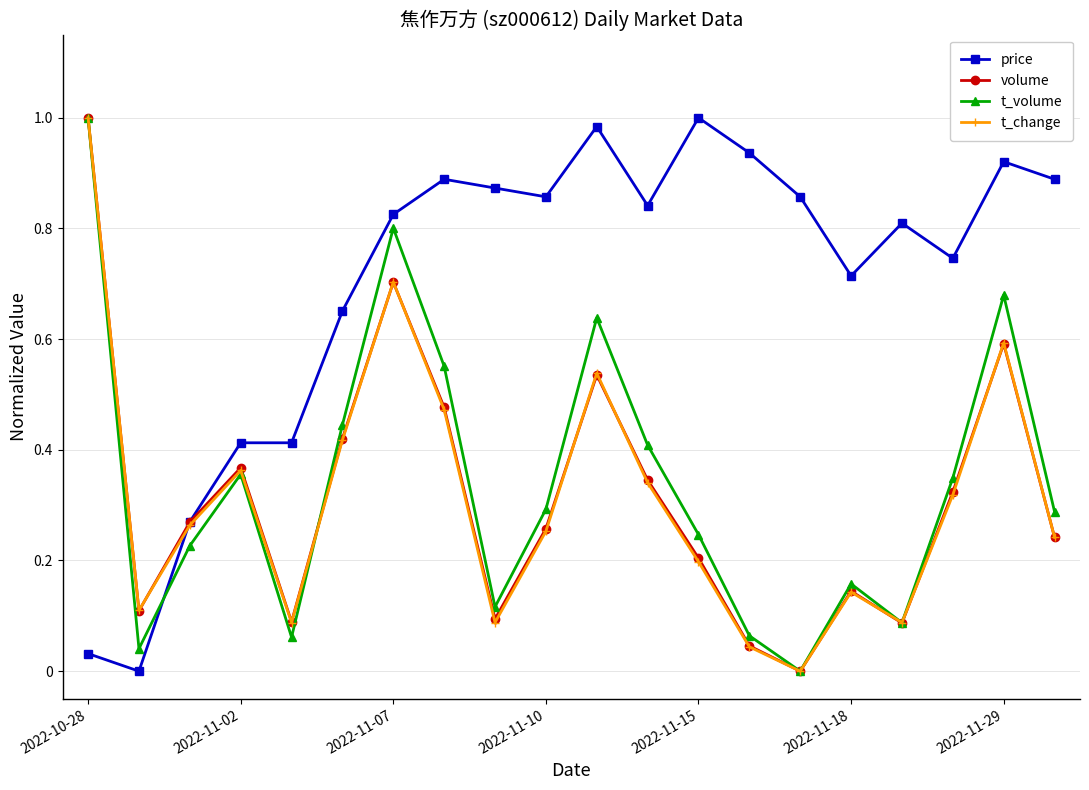

True or false: t_change has more than 2 points higher than both neighbors.

True